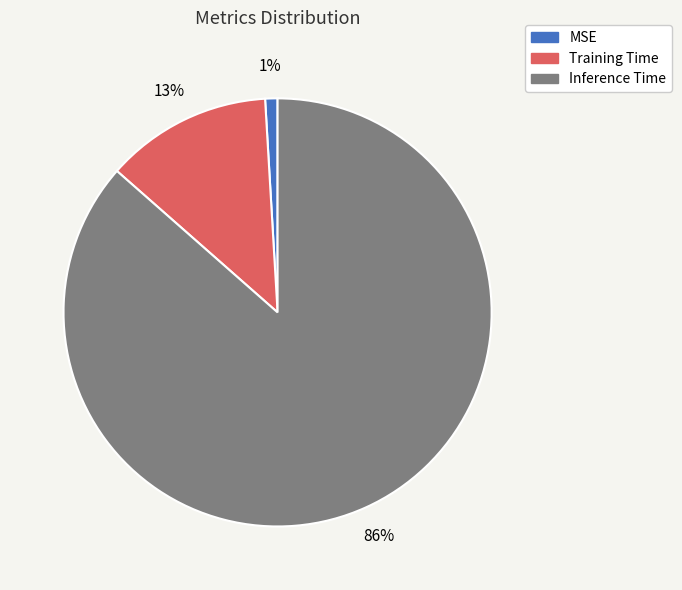

Does any single category account for the majority?

Yes